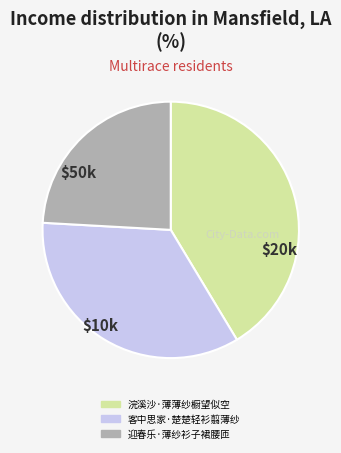

Rank the categories by value from highest to lowest.

浣溪沙·薄薄纱橱望似空, 客中思家·楚楚轻衫翦薄纱, 迎春乐·薄纱衫子裙腰匝